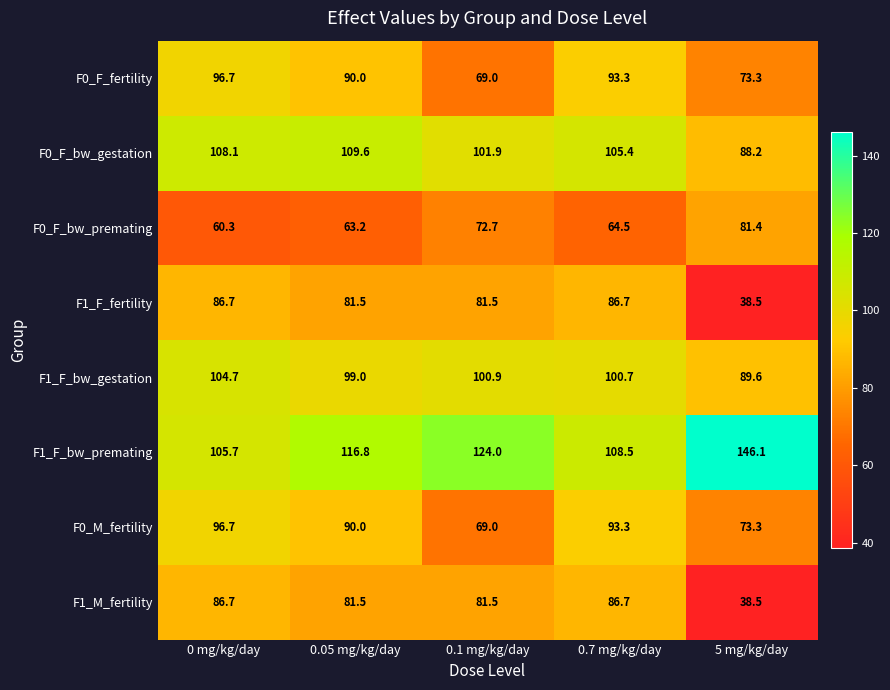

List the labels in order of F0_M_fertility value, smallest first.

0.1 mg/kg/day, 5 mg/kg/day, 0.05 mg/kg/day, 0.7 mg/kg/day, 0 mg/kg/day